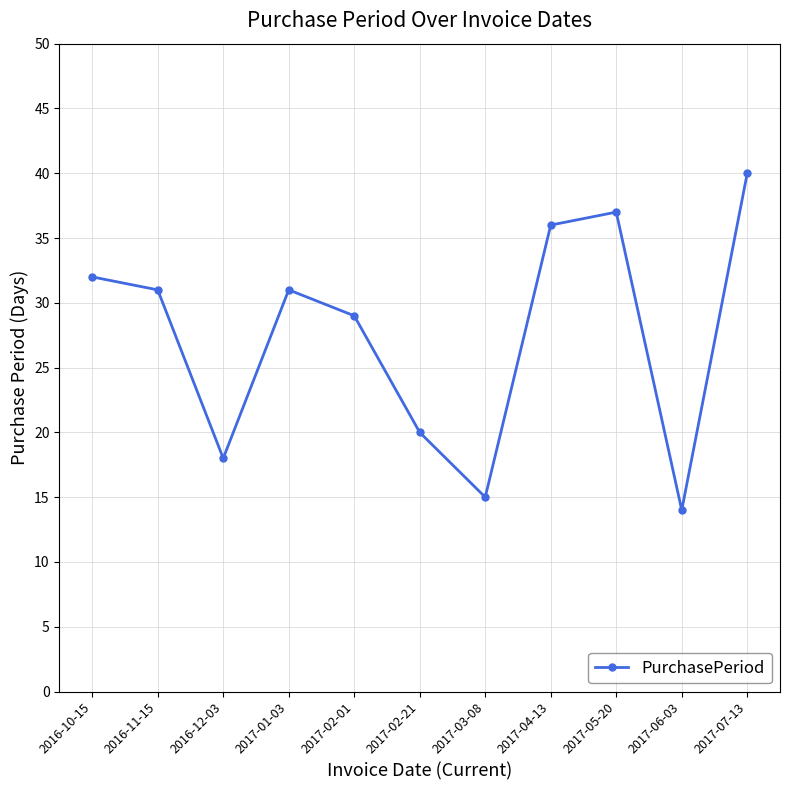

Does the chart have visible grid lines?

Yes